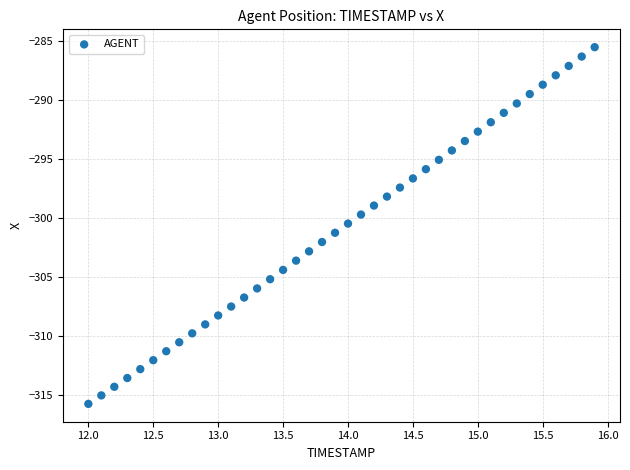

What is the range of X values (max minus min)?

3.9